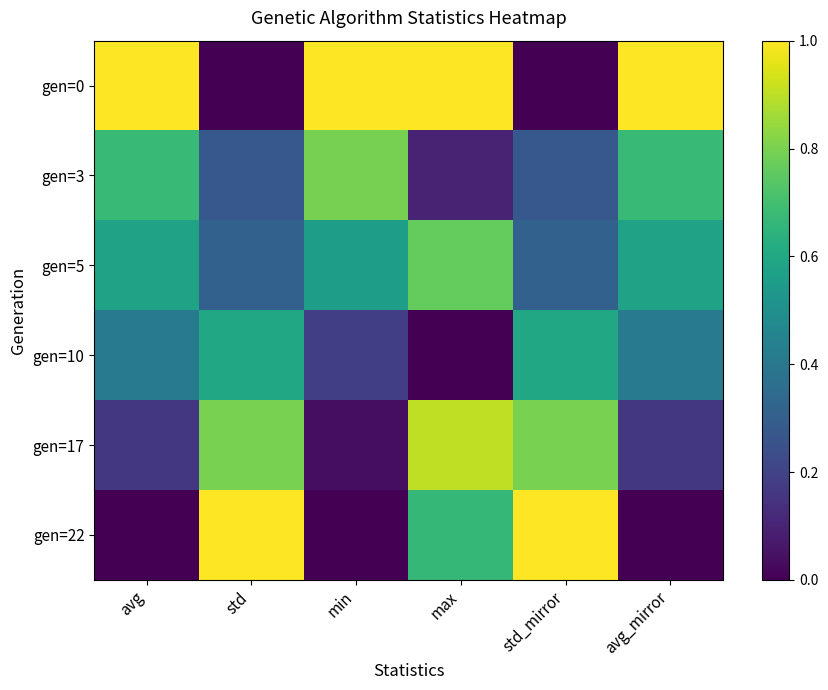

Reading left to right, extract all data points from this chart.

gen=0: avg=1.0	std=0.0	min=1.0	max=1.0	std_mirror=0.0	avg_mirror=1.0
gen=3: avg=0.7	std=0.3	min=0.8	max=0.1	std_mirror=0.3	avg_mirror=0.7
gen=5: avg=0.6	std=0.3	min=0.6	max=0.8	std_mirror=0.3	avg_mirror=0.6
gen=10: avg=0.4	std=0.6	min=0.2	max=0.0	std_mirror=0.6	avg_mirror=0.4
gen=17: avg=0.2	std=0.8	min=0.0	max=0.9	std_mirror=0.8	avg_mirror=0.2
gen=22: avg=0.0	std=1.0	min=0.0	max=0.7	std_mirror=1.0	avg_mirror=0.0